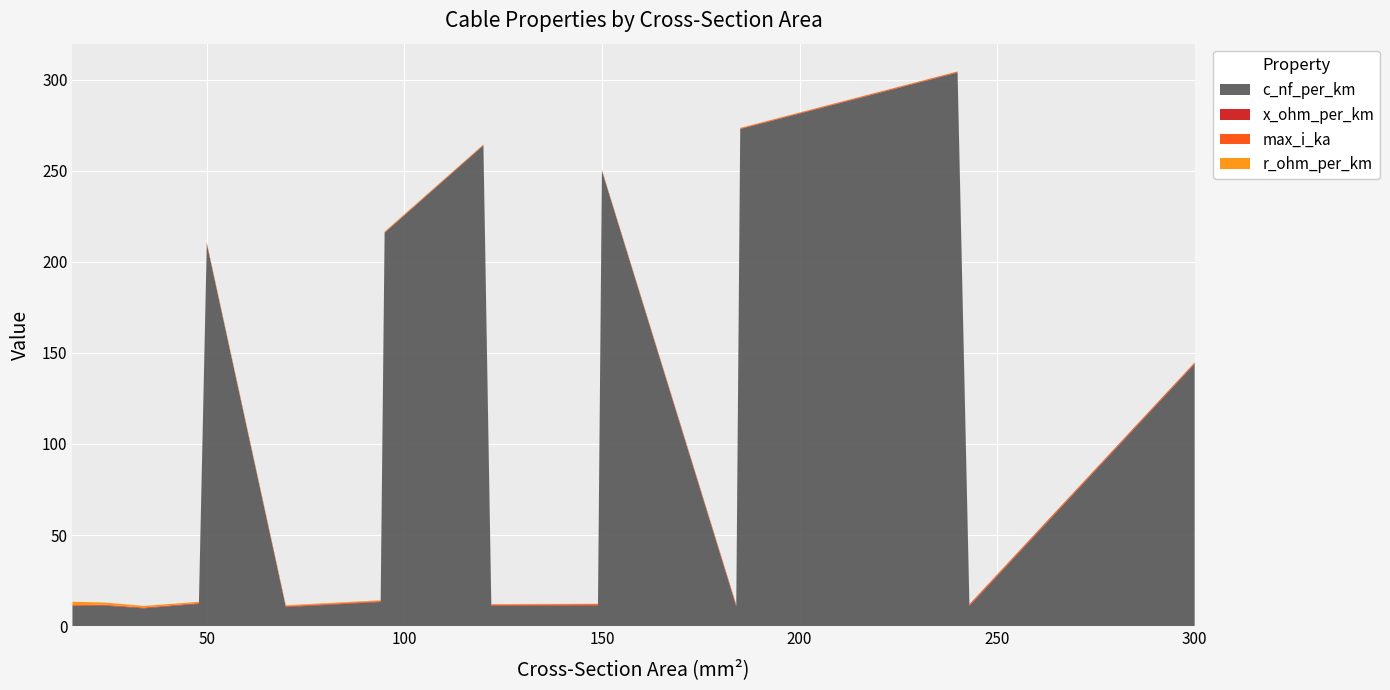

Reading left to right, list all the values displayed in this chart.

c_nf_per_km: 11.0	11.2	9.7	12.2	210.0	10.4	13.2	216.0	264.0	11.1	11.2	250.0	10.8	273.0	304.0	11.0	144.0
x_ohm_per_km: 0.3	0.3	0.4	0.3	0.1	0.3	0.3	0.1	0.1	0.3	0.3	0.1	0.3	0.1	0.1	0.3	0.1
max_i_ka: 0.1	0.1	0.2	0.2	0.1	0.3	0.3	0.3	0.2	0.4	0.5	0.3	0.5	0.4	0.4	0.6	0.6
r_ohm_per_km: 1.9	1.2	0.8	0.6	0.6	0.4	0.3	0.3	0.2	0.2	0.2	0.2	0.2	0.2	0.1	0.1	0.1